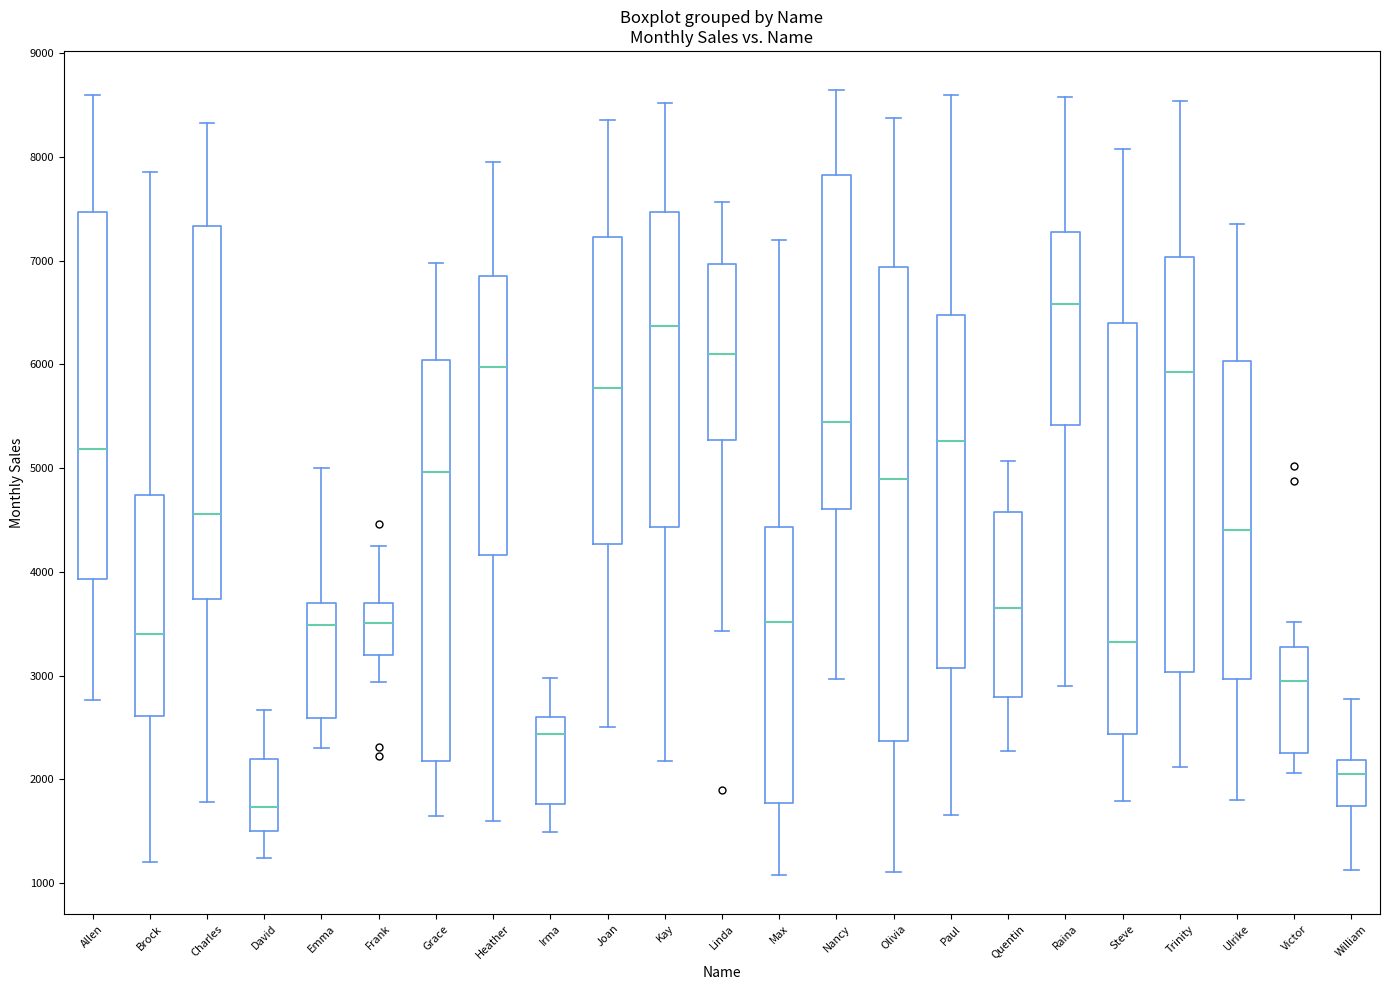

Reading left to right, transcribe this box plot: for each box, give where its median line is, the range the box spans, and where its two whiskers end, as read against the y-axis. The values are not printed on the chart, so give them approximately, as read against the axis.

Allen: median 5200, box 3900 to 7500, whiskers 2800 to 8600
Brock: median 3400, box 2600 to 4700, whiskers 1200 to 7900
Charles: median 4600, box 3700 to 7300, whiskers 1800 to 8300
David: median 1700, box 1500 to 2200, whiskers 1200 to 2700
Emma: median 3500, box 2600 to 3700, whiskers 2300 to 5000
Frank: median 3500, box 3200 to 3700, whiskers 2900 to 4200
Grace: median 5000, box 2200 to 6000, whiskers 1600 to 7000
Heather: median 6000, box 4200 to 6900, whiskers 1600 to 8000
Irma: median 2400, box 1800 to 2600, whiskers 1500 to 3000
Joan: median 5800, box 4300 to 7200, whiskers 2500 to 8400
Kay: median 6400, box 4400 to 7500, whiskers 2200 to 8500
Linda: median 6100, box 5300 to 7000, whiskers 3400 to 7600
Max: median 3500, box 1800 to 4400, whiskers 1100 to 7200
Nancy: median 5400, box 4600 to 7800, whiskers 3000 to 8600
Olivia: median 4900, box 2400 to 6900, whiskers 1100 to 8400
Paul: median 5300, box 3100 to 6500, whiskers 1700 to 8600
Quentin: median 3700, box 2800 to 4600, whiskers 2300 to 5100
Raina: median 6600, box 5400 to 7300, whiskers 2900 to 8600
Steve: median 3300, box 2400 to 6400, whiskers 1800 to 8100
Trinity: median 5900, box 3000 to 7000, whiskers 2100 to 8500
Ulrike: median 4400, box 3000 to 6000, whiskers 1800 to 7400
Victor: median 3000, box 2300 to 3300, whiskers 2100 to 3500
William: median 2000, box 1700 to 2200, whiskers 1100 to 2800